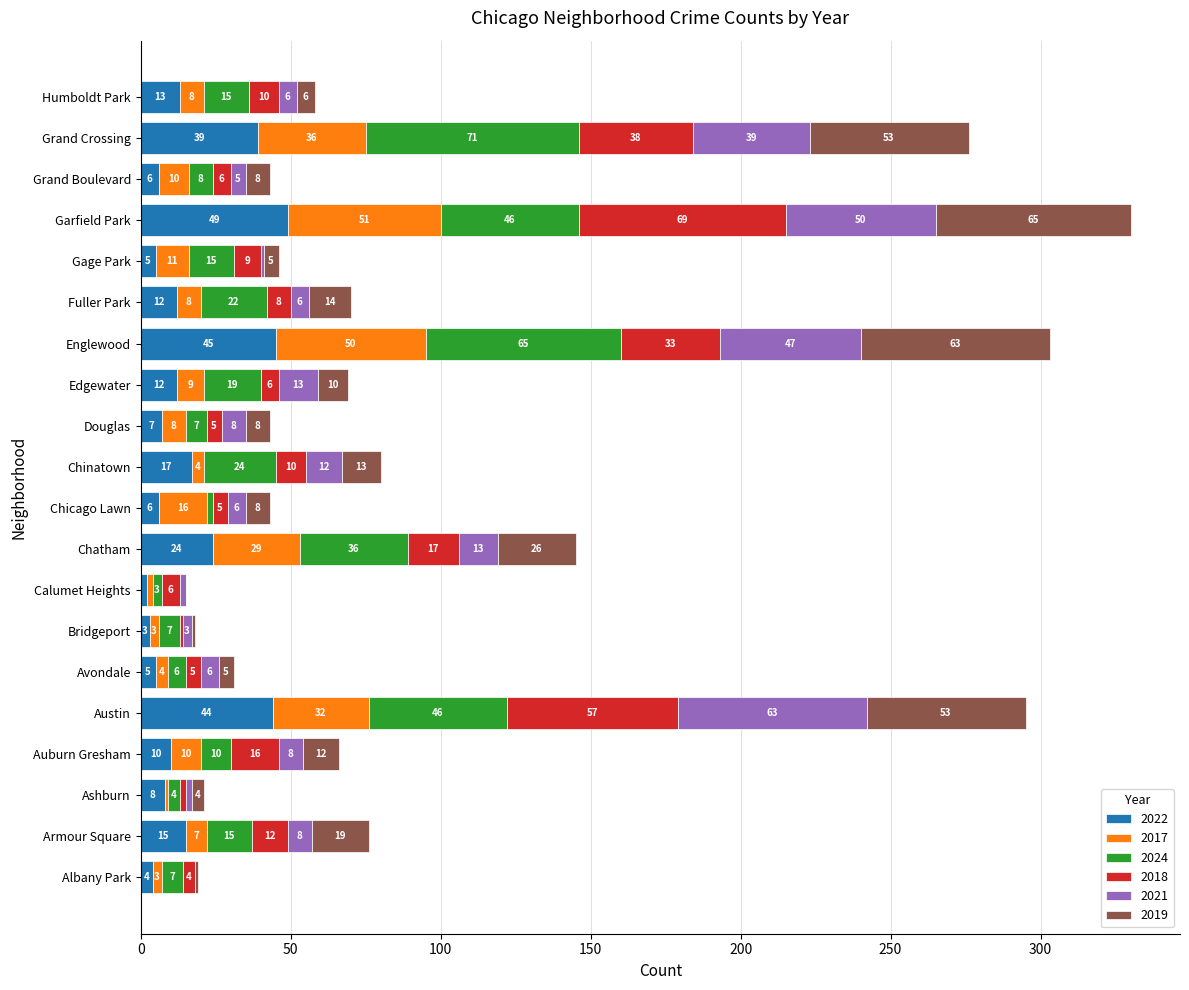

What is the total value across all series at Grand Boulevard?

43